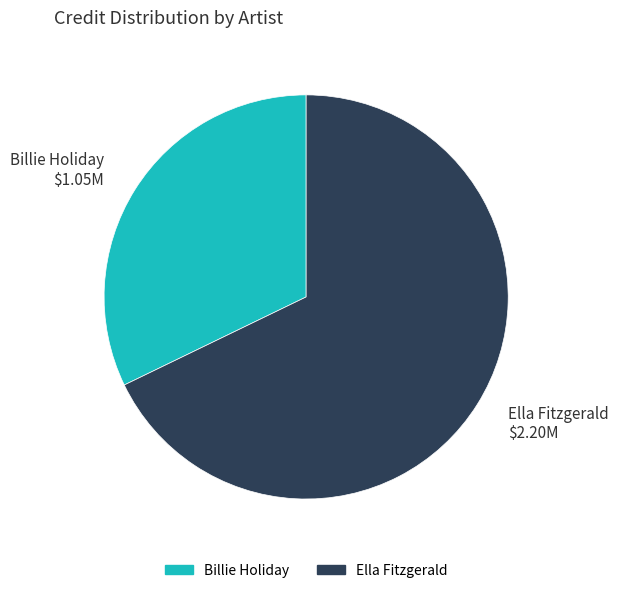

Approximately how many times larger is the value at Billie Holiday compared to Ella Fitzgerald?

0.5